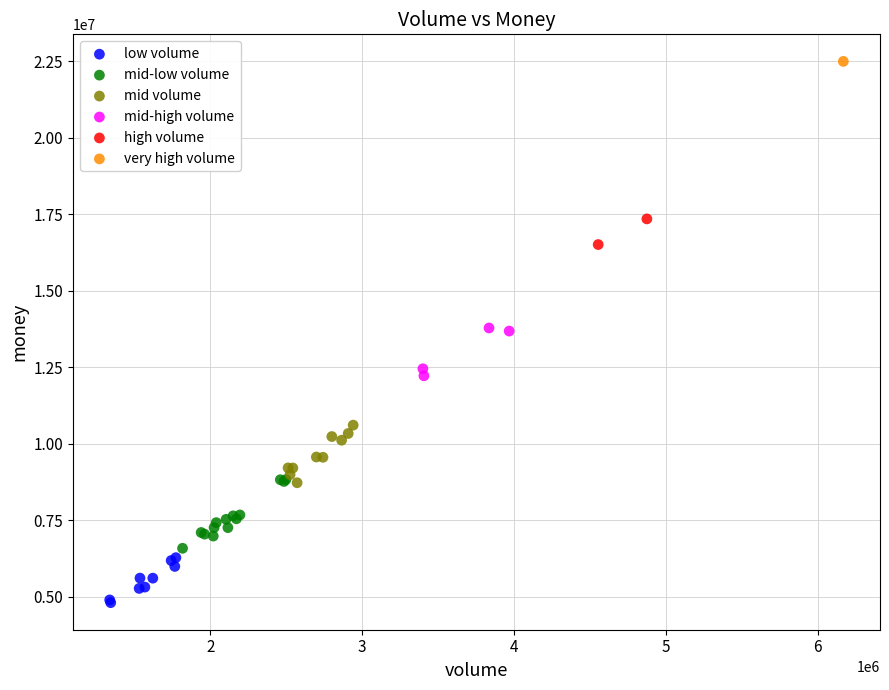

What are all the series names shown in the legend?

low volume, mid-low volume, mid volume, mid-high volume, high volume, very high volume